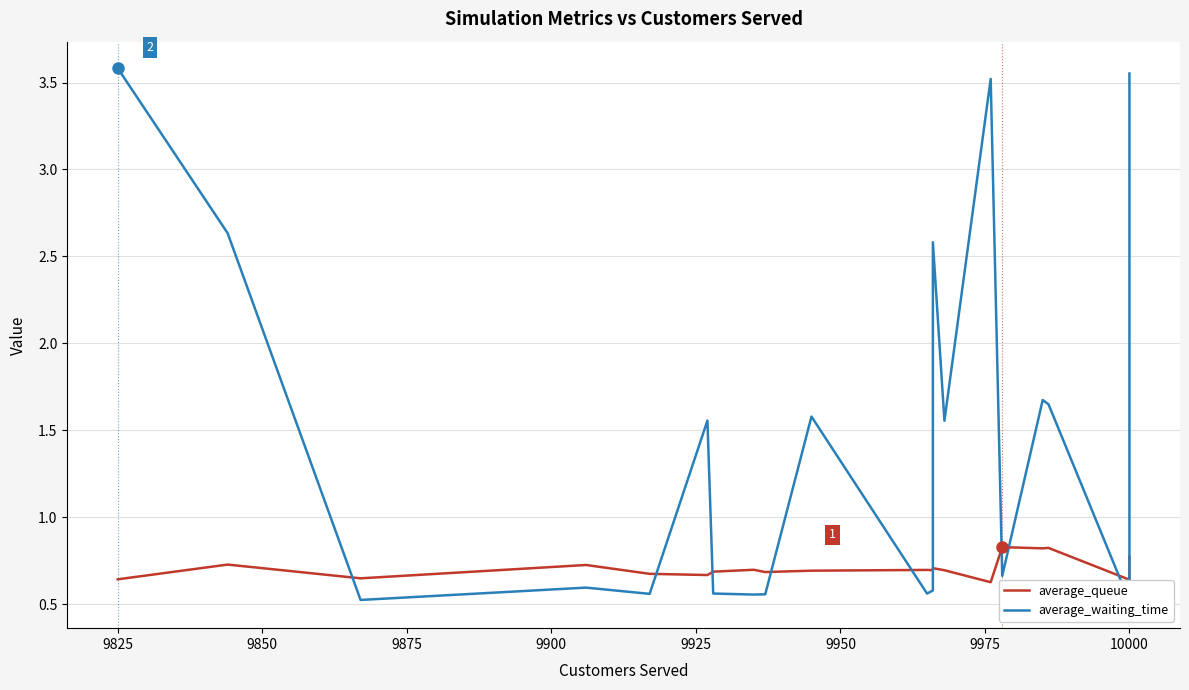

True or false: average_waiting_time has more than 0 points higher than both neighbors.

True